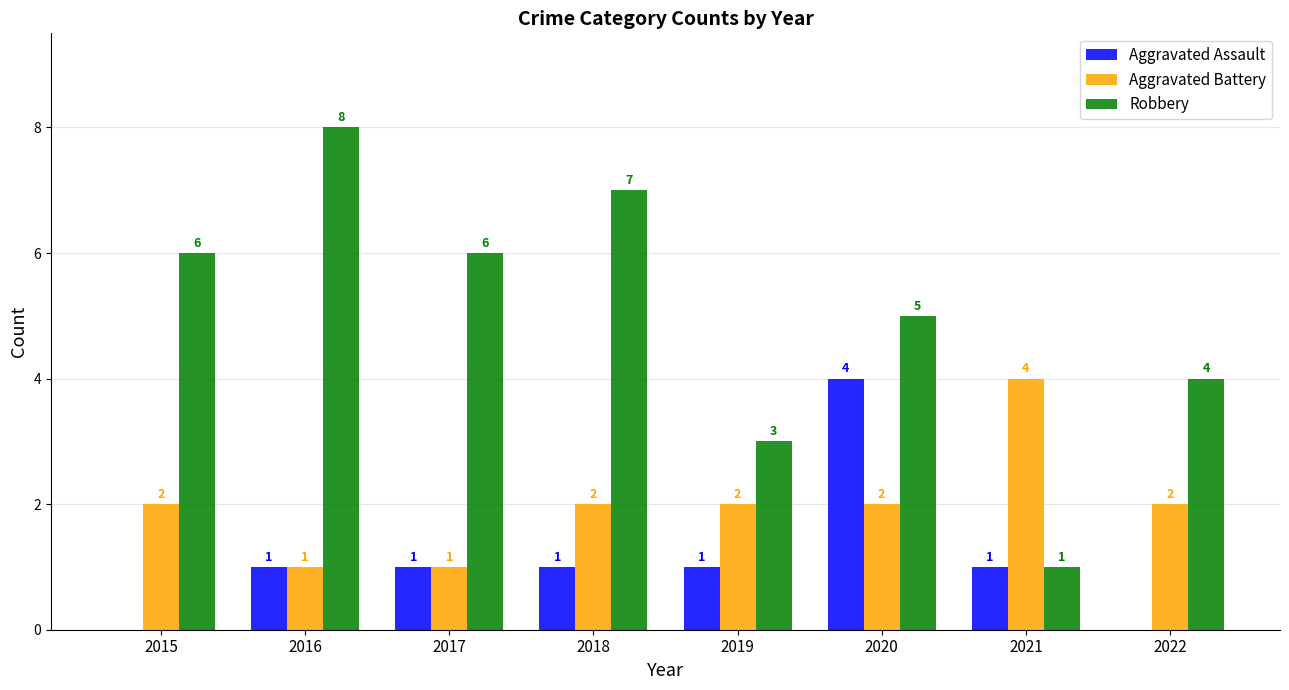

How many categories are shown in the chart?

8